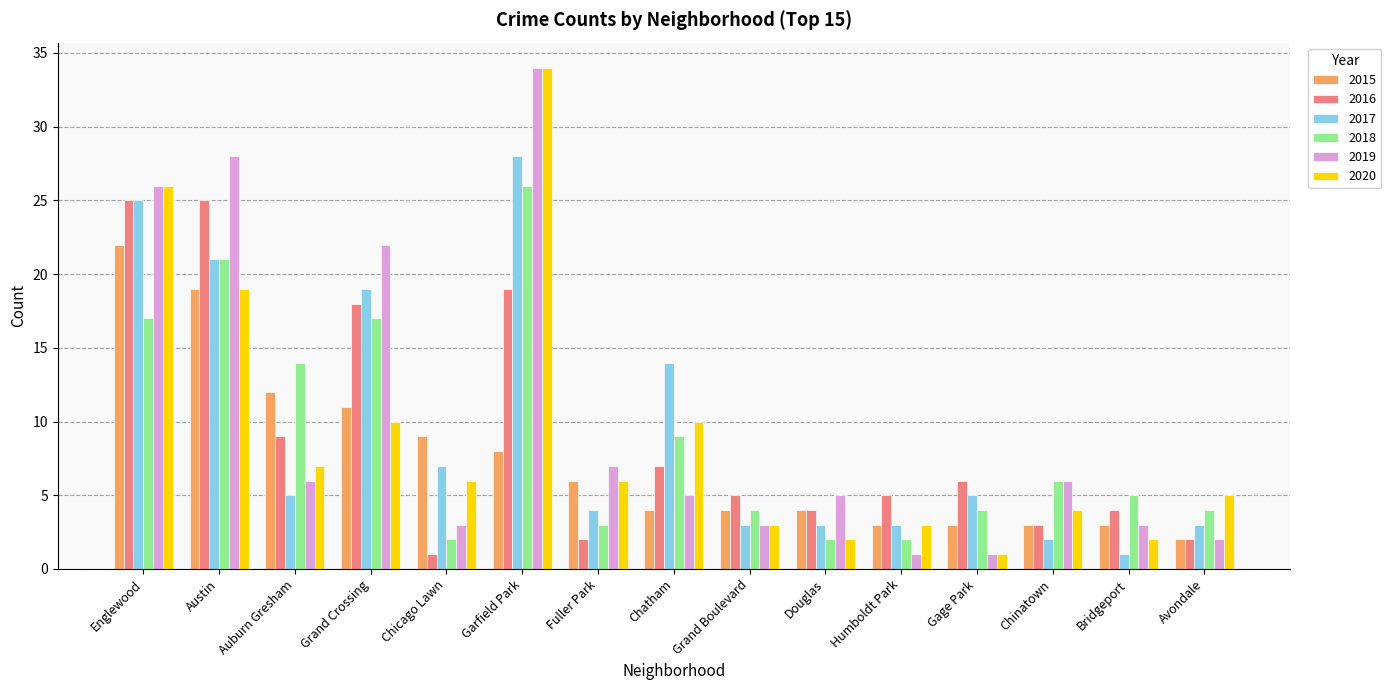

What is the greatest value displayed?

34